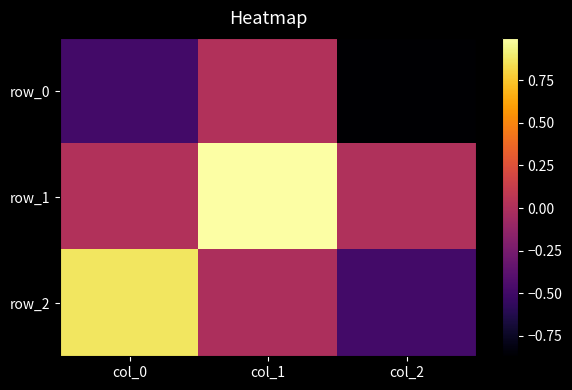

What is the sum of all row_2 values?

0.4